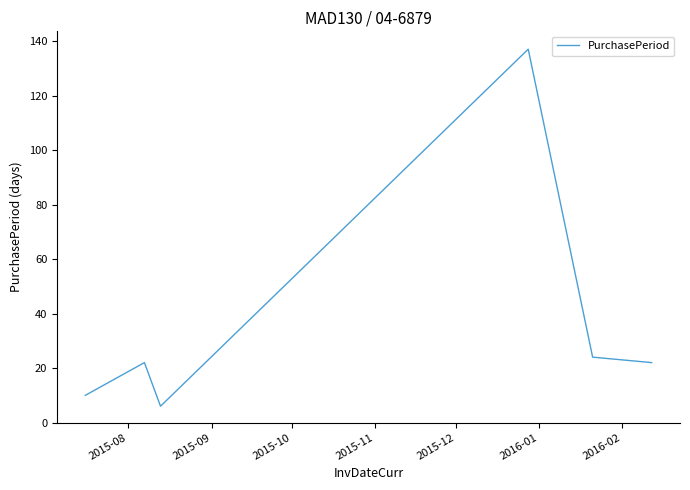

What is the maximum value shown in the chart?

137